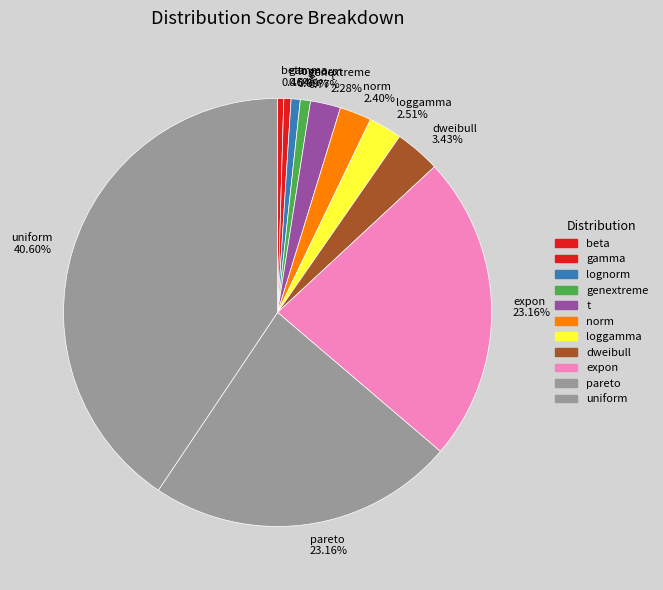

Is it true that lognorm is 11% of the pie?

False